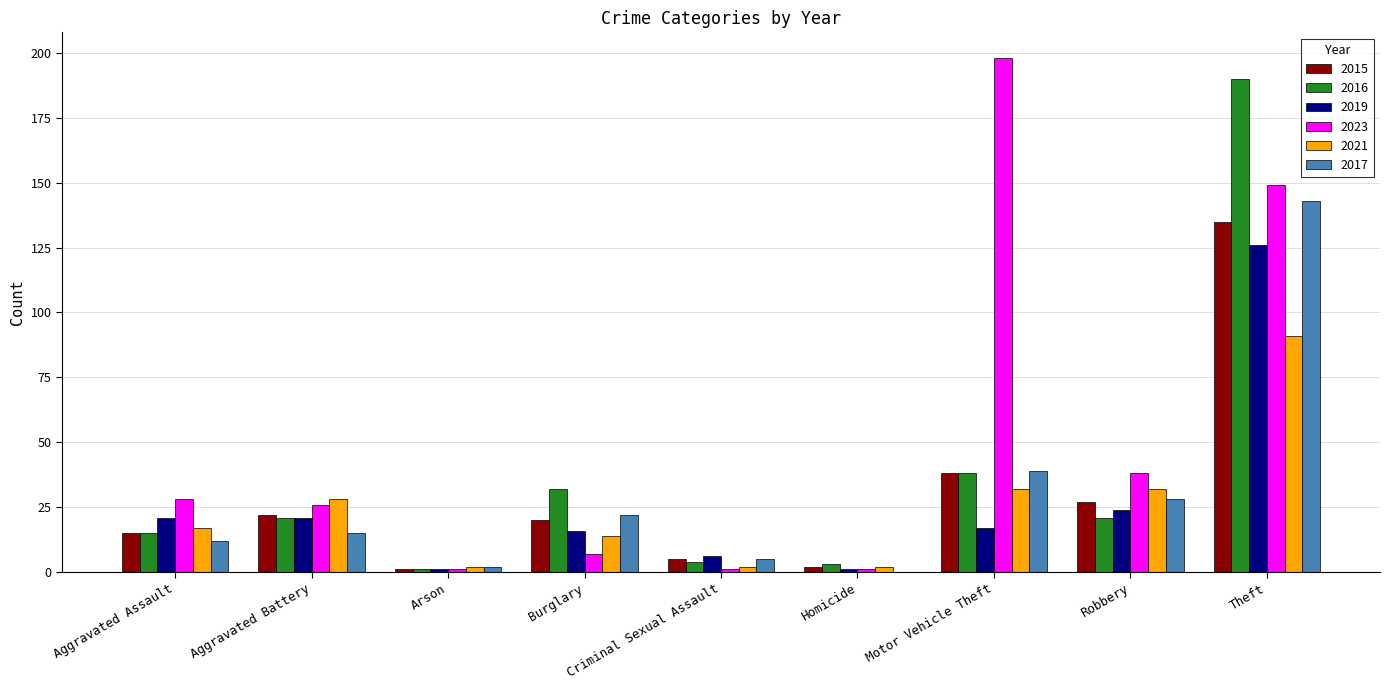

What is the sum of the 2017 values at Motor Vehicle Theft and Robbery?

67